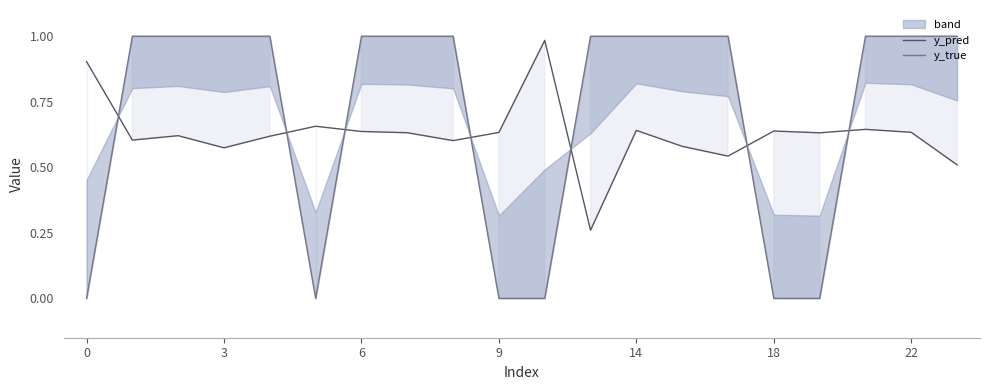

Reading right to left, transcribe all the data shown in this chart.

y_pred: 0.5	0.6	0.6	0.6	0.6	0.5	0.6	0.6	0.3	1.0	0.6	0.6	0.6	0.6	0.7	0.6	0.6	0.6	0.6	0.9
y_true: 1.0	1.0	1.0	0.0	0.0	1.0	1.0	1.0	1.0	0.0	0.0	1.0	1.0	1.0	0.0	1.0	1.0	1.0	1.0	0.0